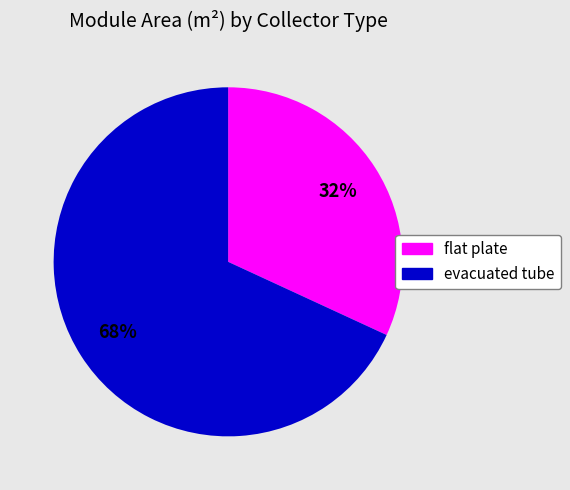

To the nearest percent, what is the average slice percentage?

50%